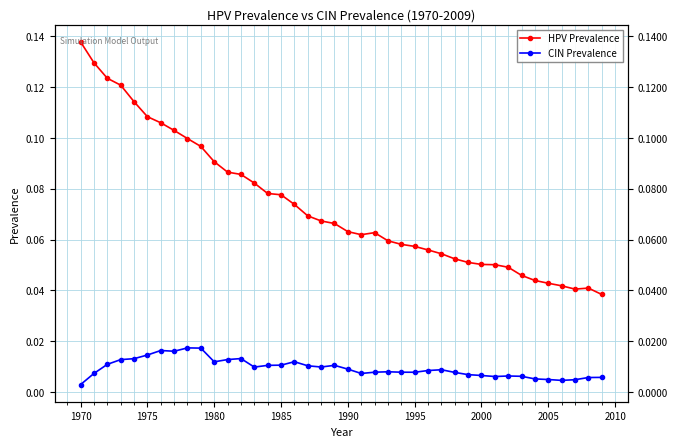

In HPV Prevalence, how many points are lower than both neighbors (excluding endpoints)?

2